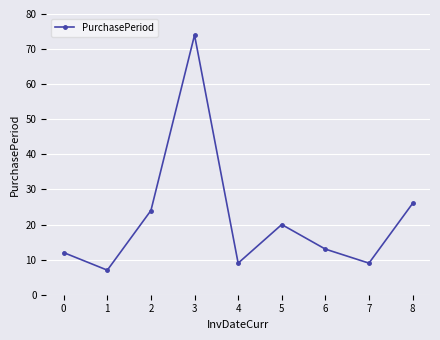

At which category does the chart reach its peak across all series?

3